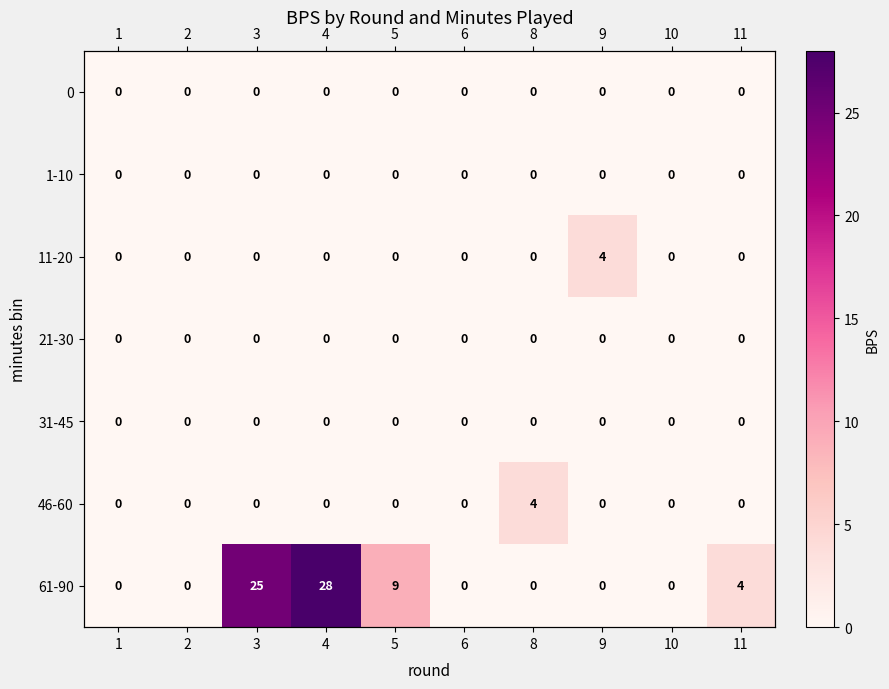

Reading left to right, what are all the values shown in this chart?

row_0: 1=0	2=0	3=0	4=0	5=0	6=0	8=0	9=0	10=0	11=0
row_1: 1=0	2=0	3=0	4=0	5=0	6=0	8=0	9=0	10=0	11=0
row_2: 1=0	2=0	3=0	4=0	5=0	6=0	8=0	9=4	10=0	11=0
row_3: 1=0	2=0	3=0	4=0	5=0	6=0	8=0	9=0	10=0	11=0
row_4: 1=0	2=0	3=0	4=0	5=0	6=0	8=0	9=0	10=0	11=0
row_5: 1=0	2=0	3=0	4=0	5=0	6=0	8=4	9=0	10=0	11=0
row_6: 1=0	2=0	3=25	4=28	5=9	6=0	8=0	9=0	10=0	11=4